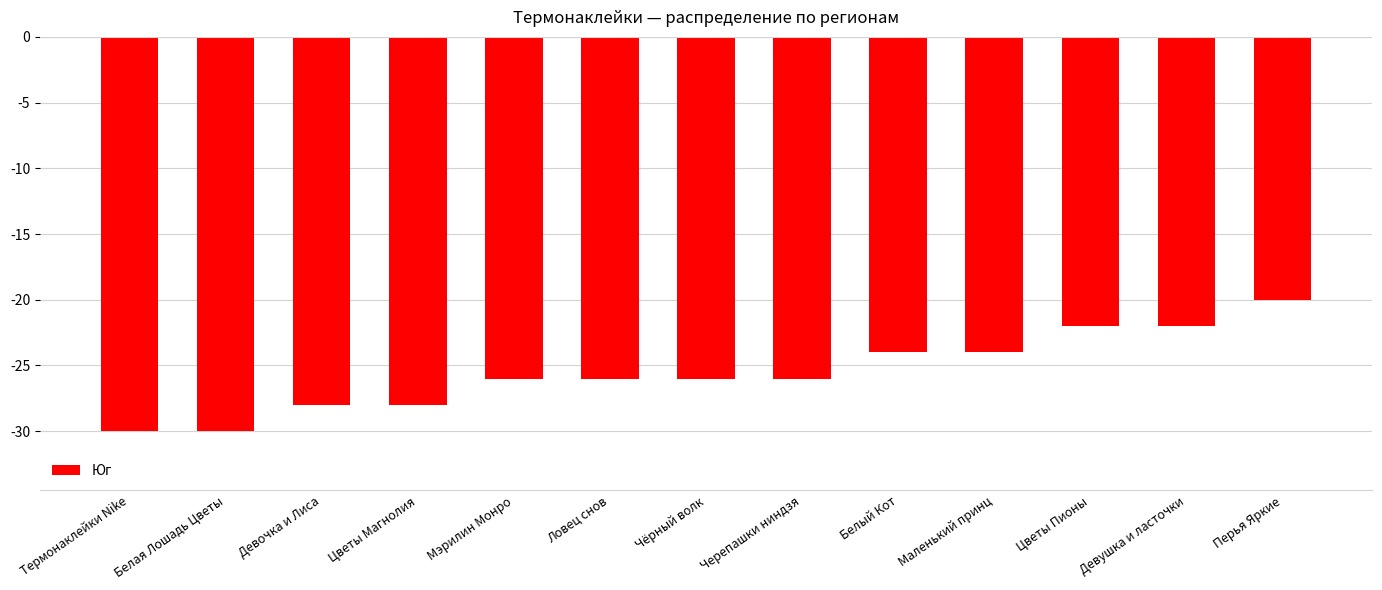

Between Чёрный волк and Девушка и ласточки, which is larger?

Девушка и ласточки